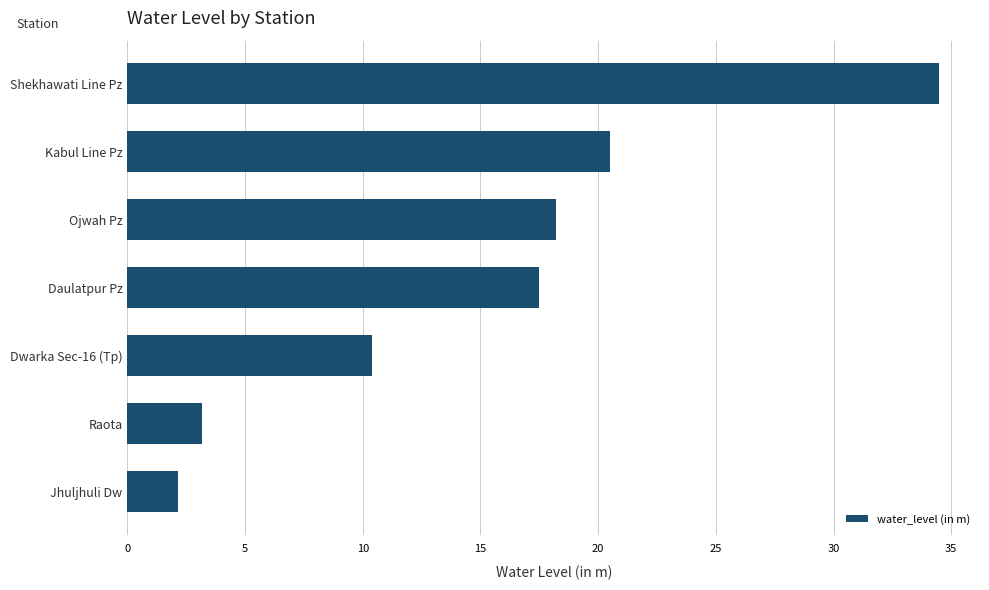

The chart shows a value of 20.5 at Kabul Line Pz. True or false?

True